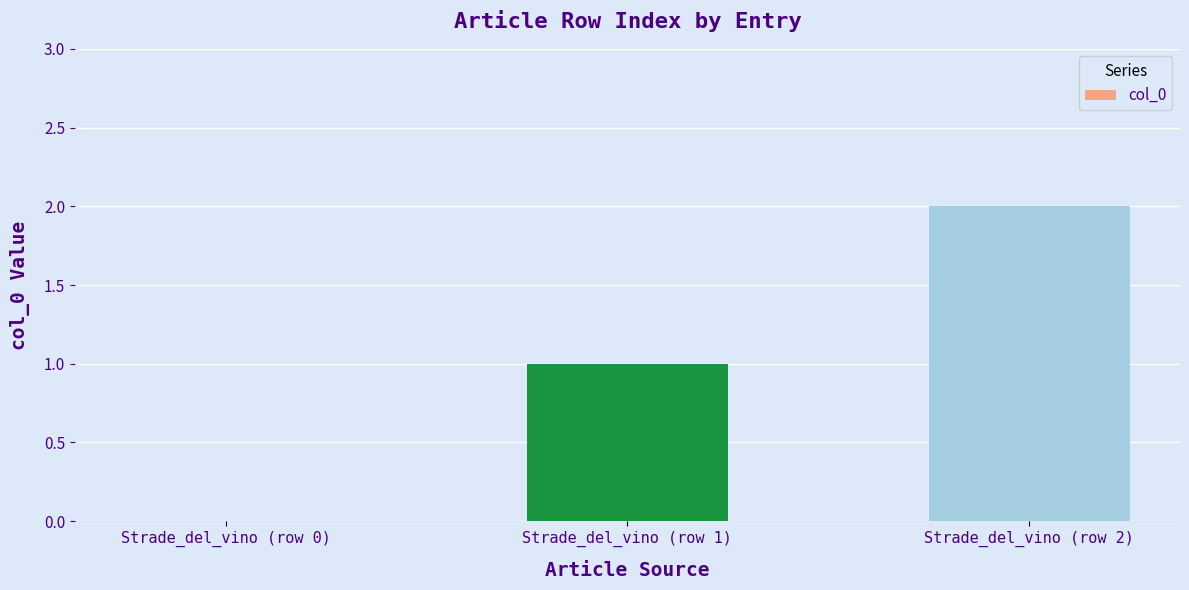

What is the change in value from Strade_del_vino (row 0) to Strade_del_vino (row 1)?

+1